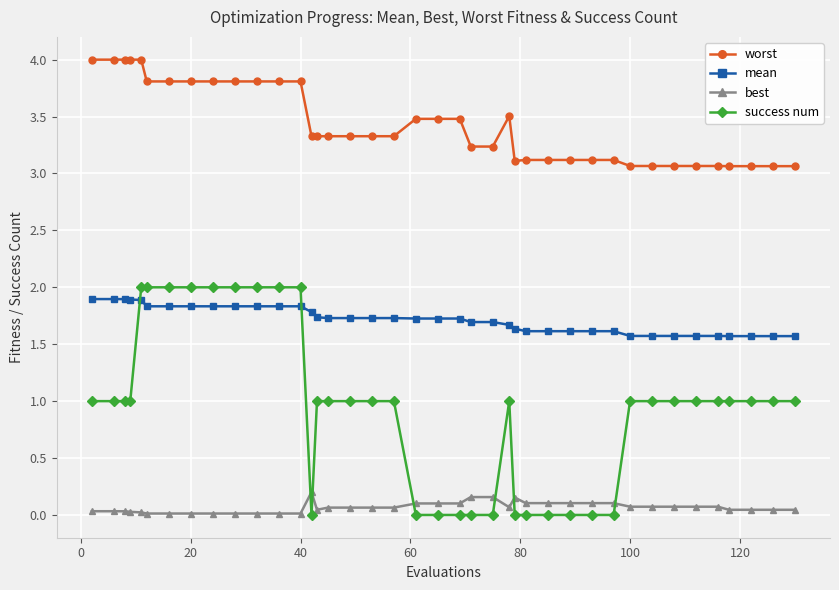

True or false: mean and best intersect in this chart.

False